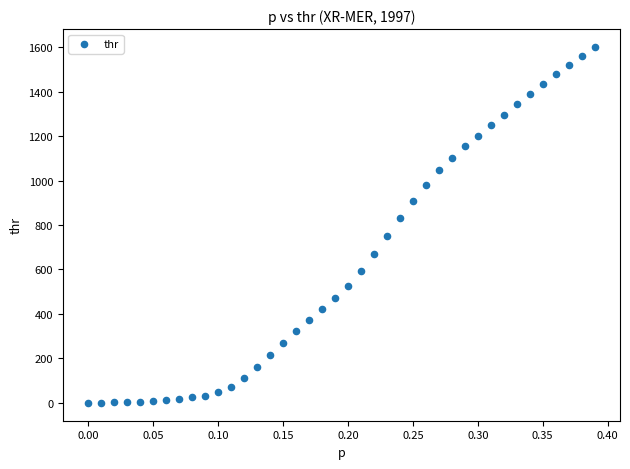

What is the range of Y values (max minus min)?

1600.8